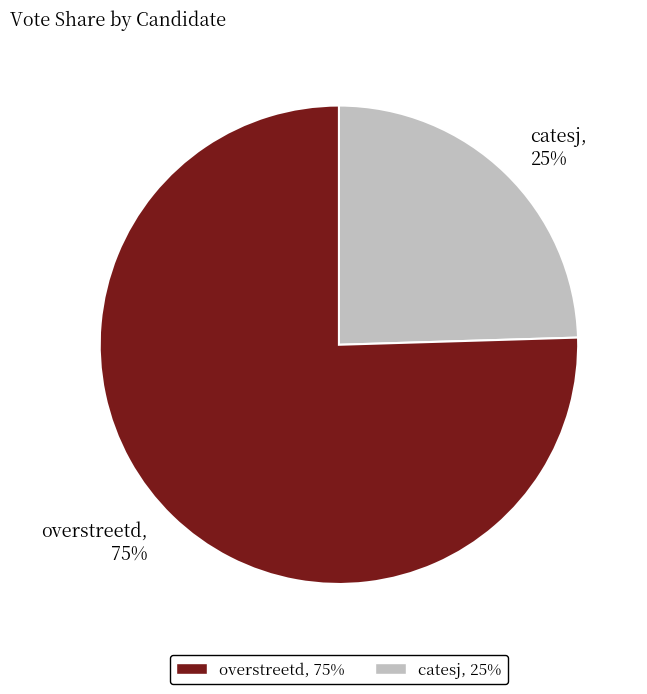

To the nearest percent, what percentage of the pie is catesj?

25%